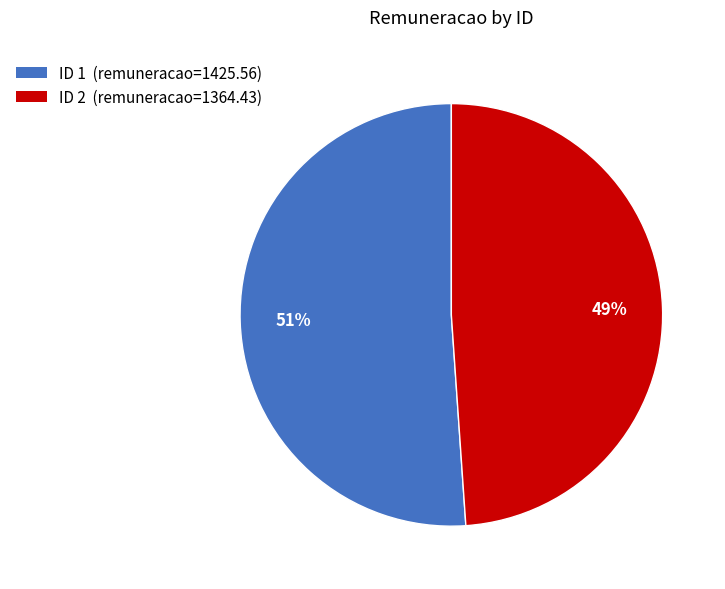

Is there a majority slice in this chart?

Yes